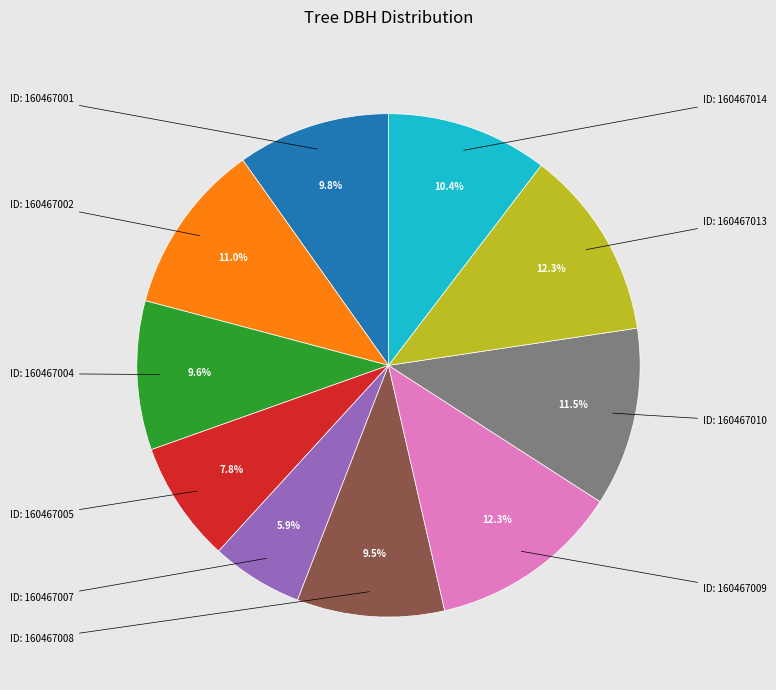

Is there a majority slice in this chart?

No